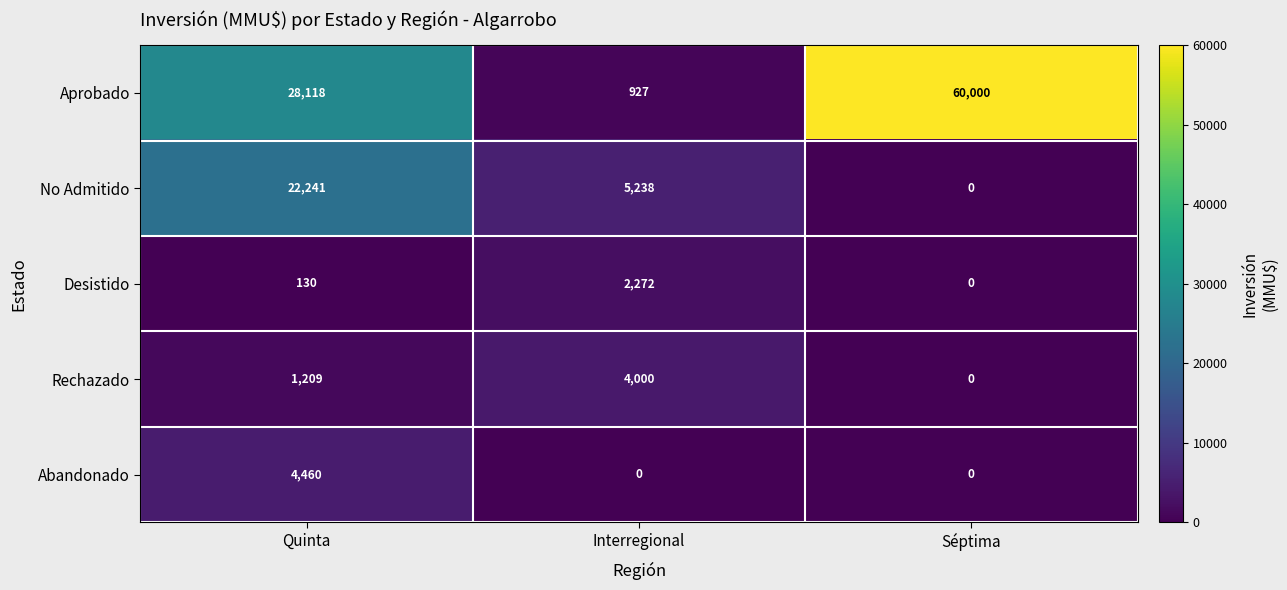

Reading left to right, extract all data points from this chart.

Aprobado: 28118	927	60000
No Admitido: 22241	5238	0
Desistido: 130	2272	0
Rechazado: 1209	4000	0
Abandonado: 4460	0	0